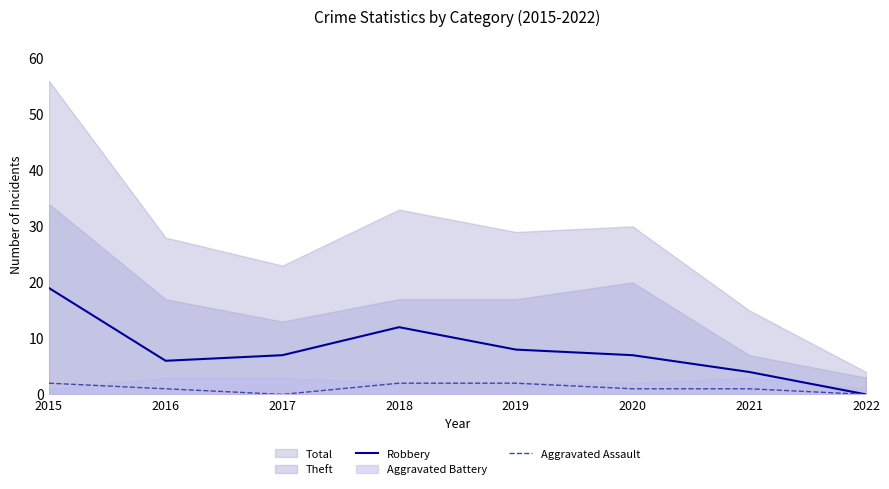

What is the value of the Aggravated Assault point at the 6th from the left?

1